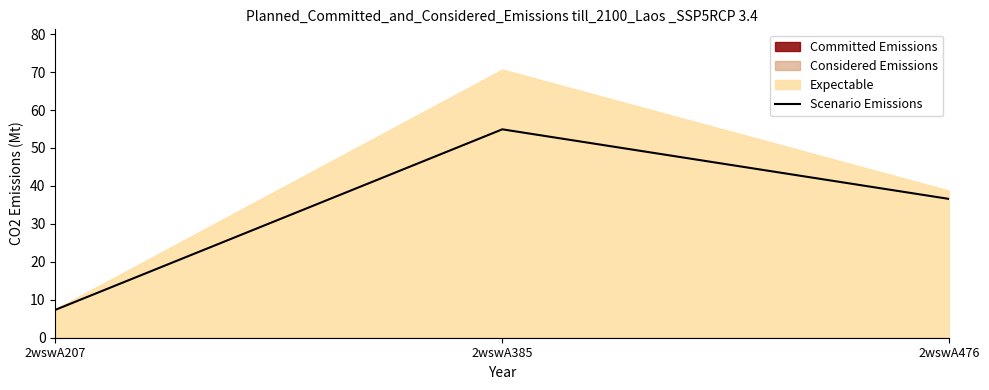

True or false: Scenario Emissions has a value of 58.1 at 2wswA476.

False